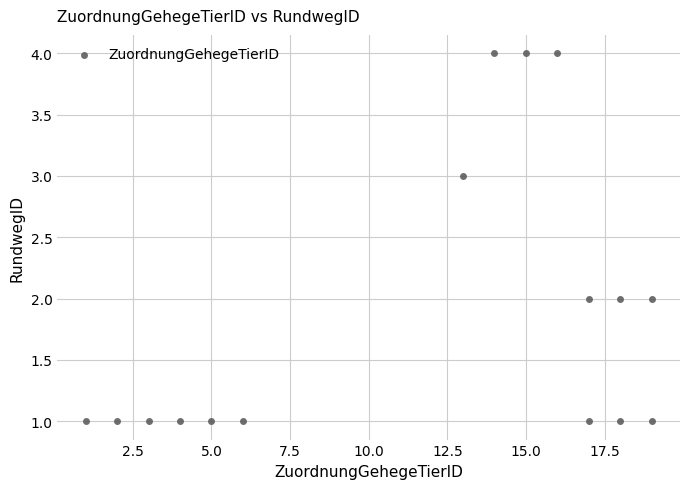

What is the range of Y values (max minus min)?

3